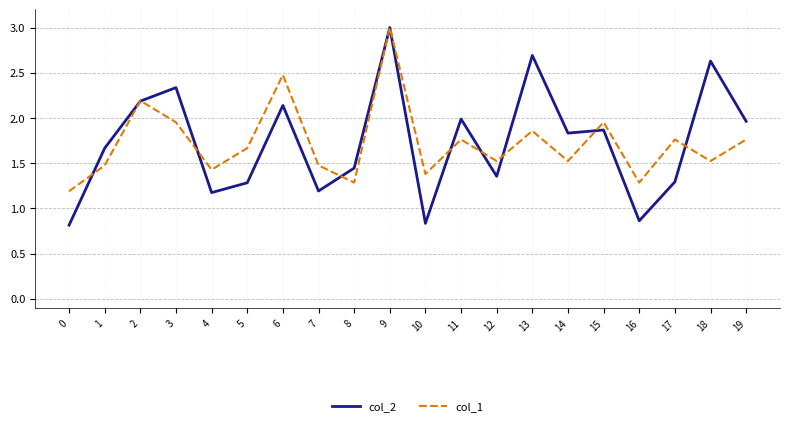

Which series has the largest range (max minus min)?

col_2